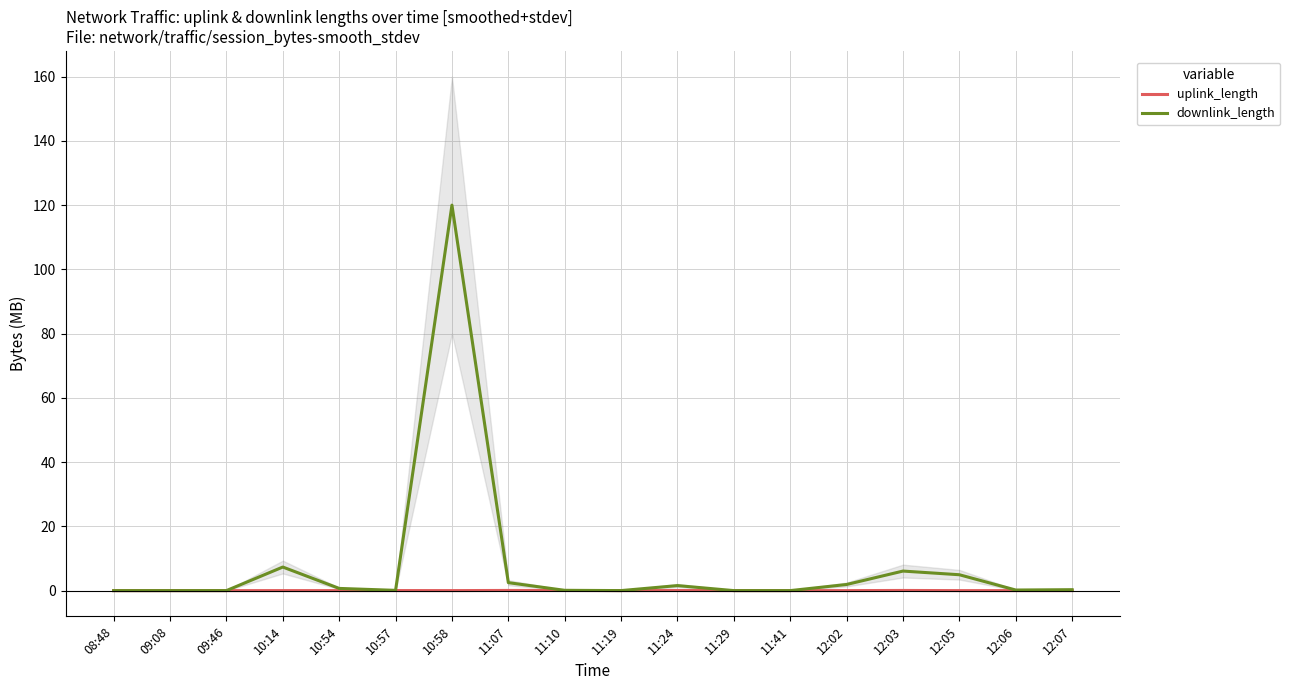

Which series changed the most between 09:08 and 11:07?

downlink_length